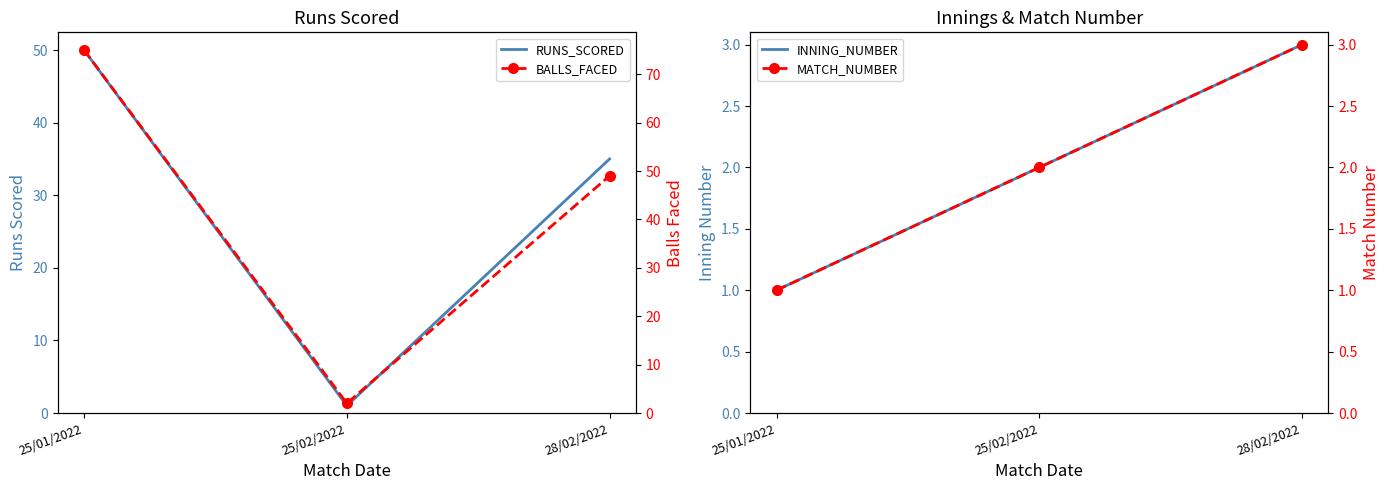

Which series has the widest spread of values?

BALLS_FACED